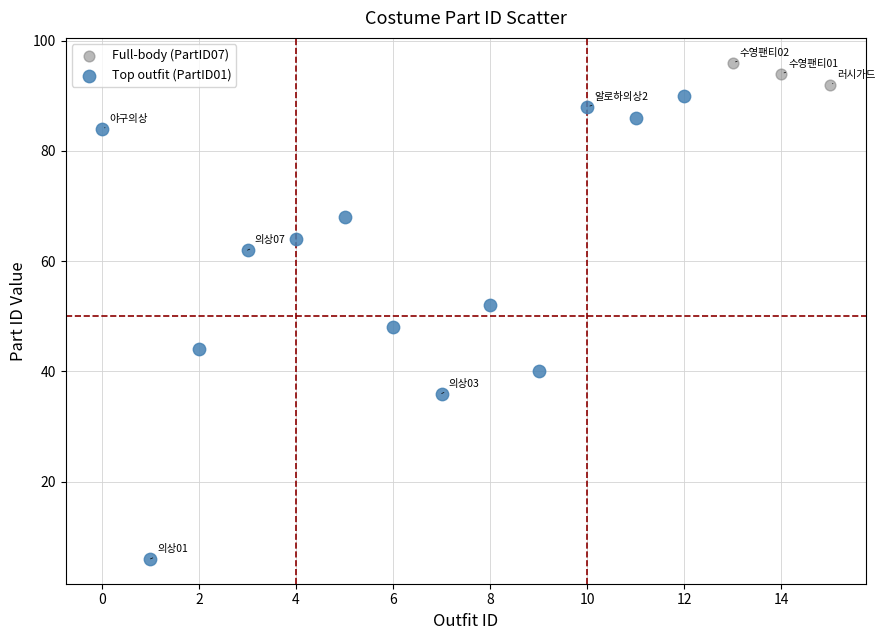

Which series has the largest Y range (max minus min)?

Top outfit (PartID01)